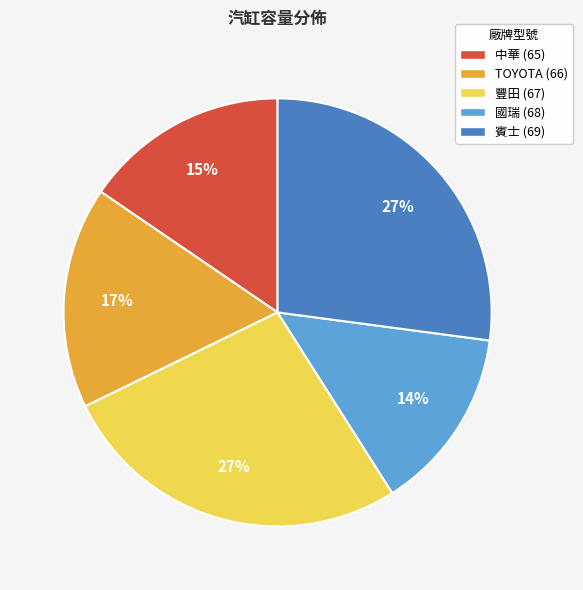

Which slice is the smallest?

國瑞 (68)